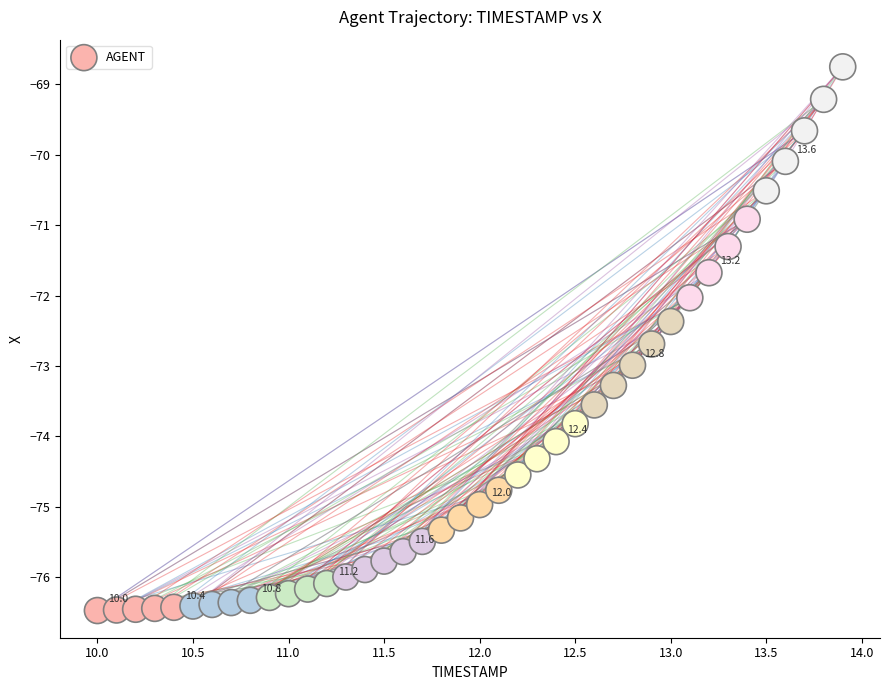

What is the range of X values (max minus min)?

3.9